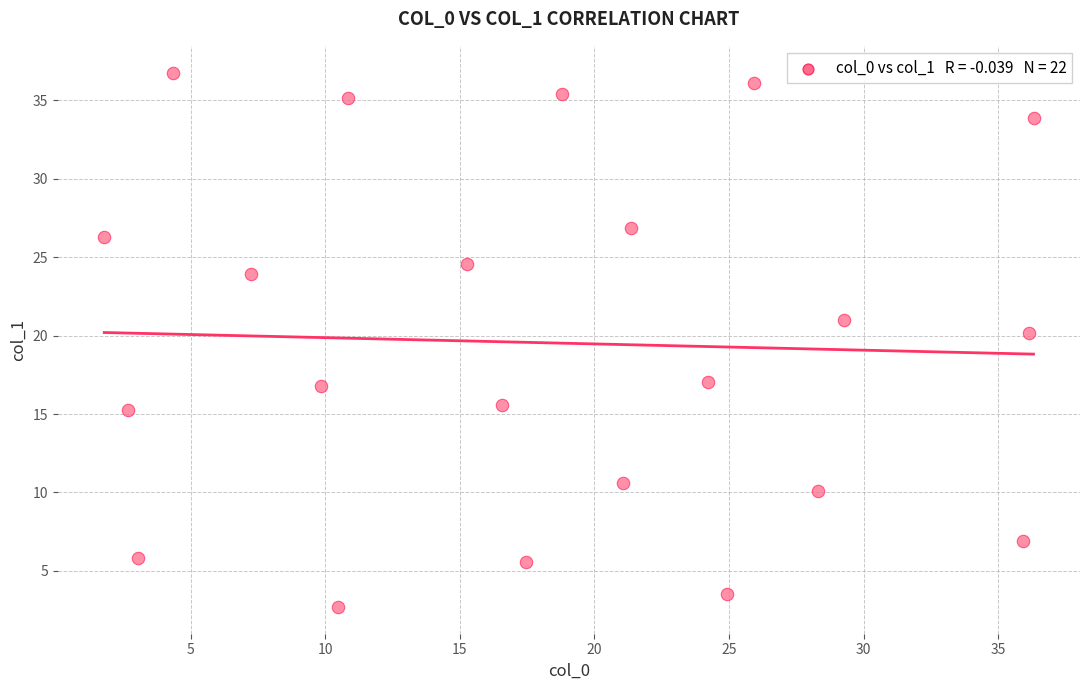

What is the range of X values (max minus min)?

34.5